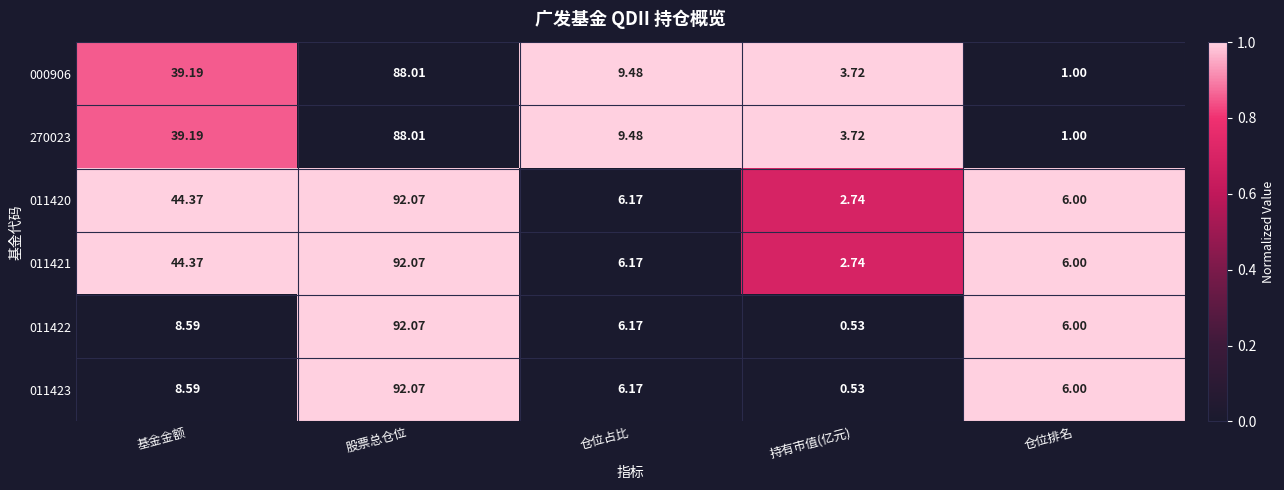

At which label does 011422 first exceed 6?

基金金额